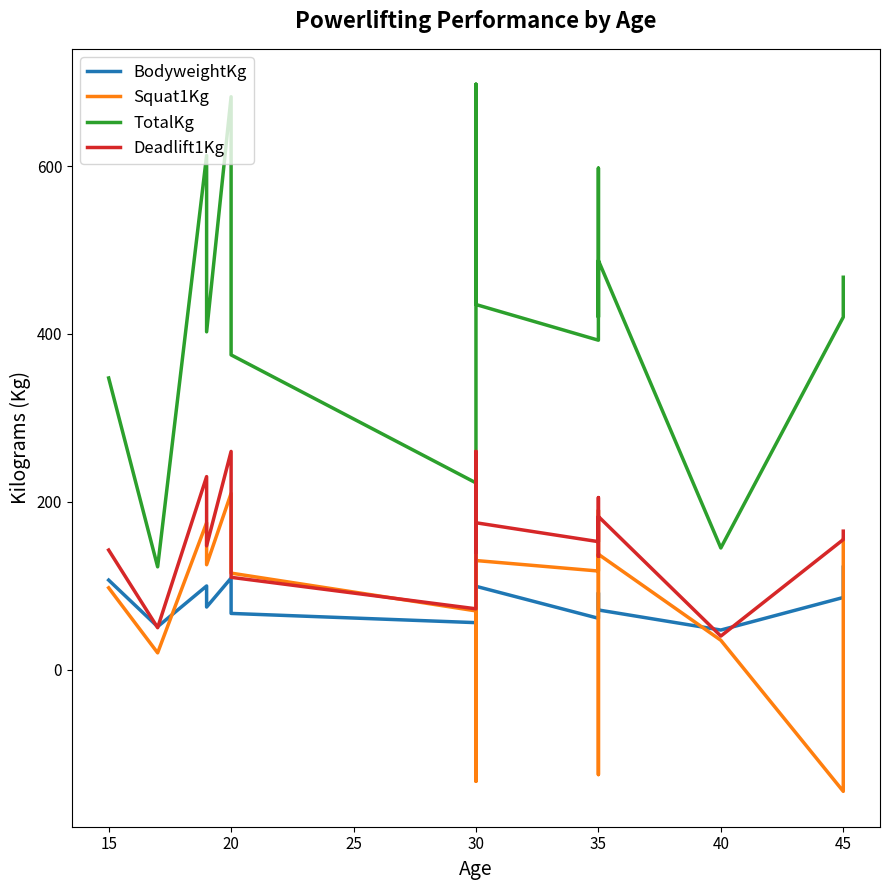

How many interior local peaks does the BodyweightKg series have?

5